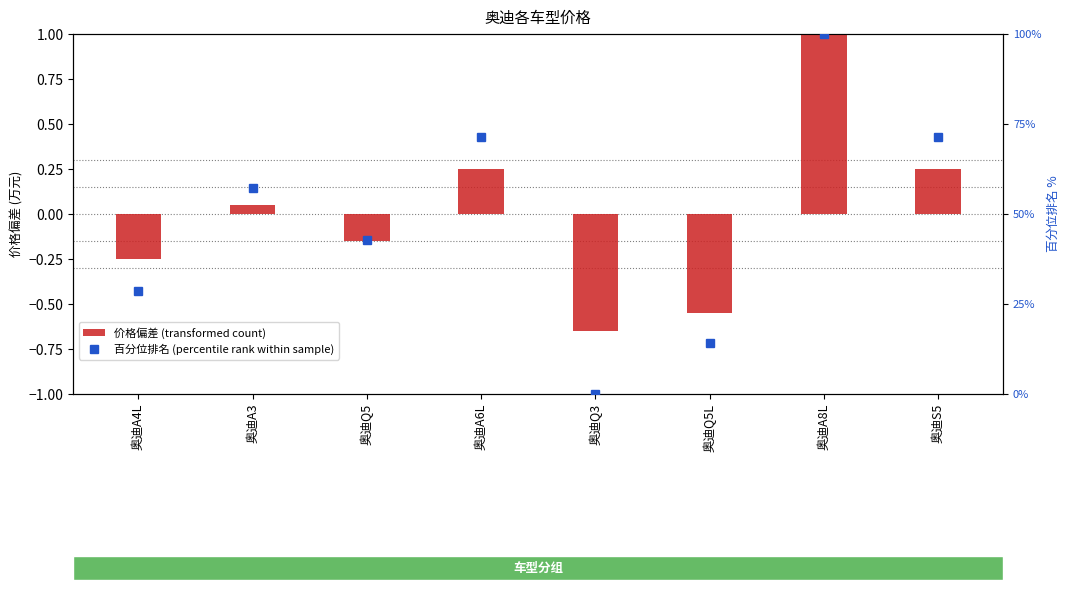

How many data points are above 0?

4